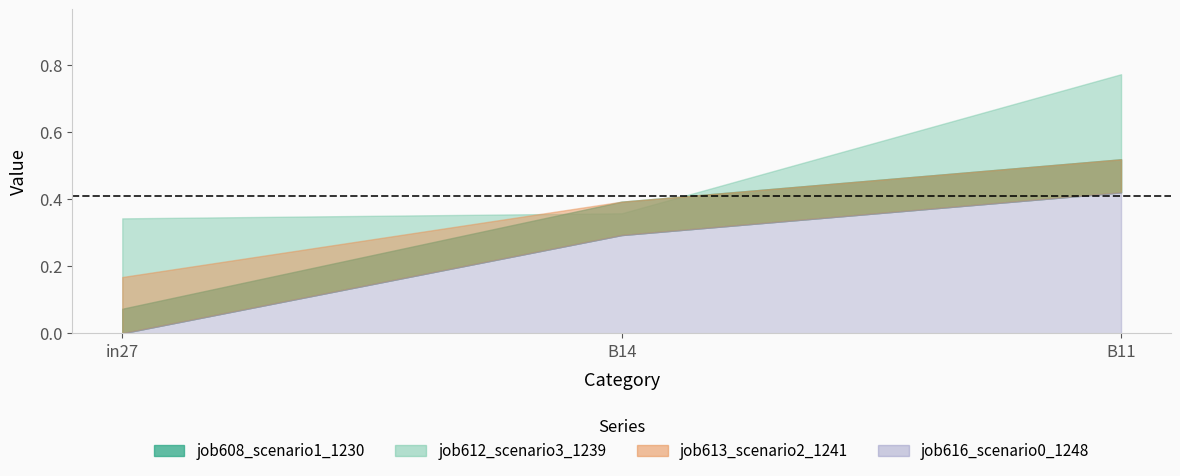

Count the number of data series in this chart.

4